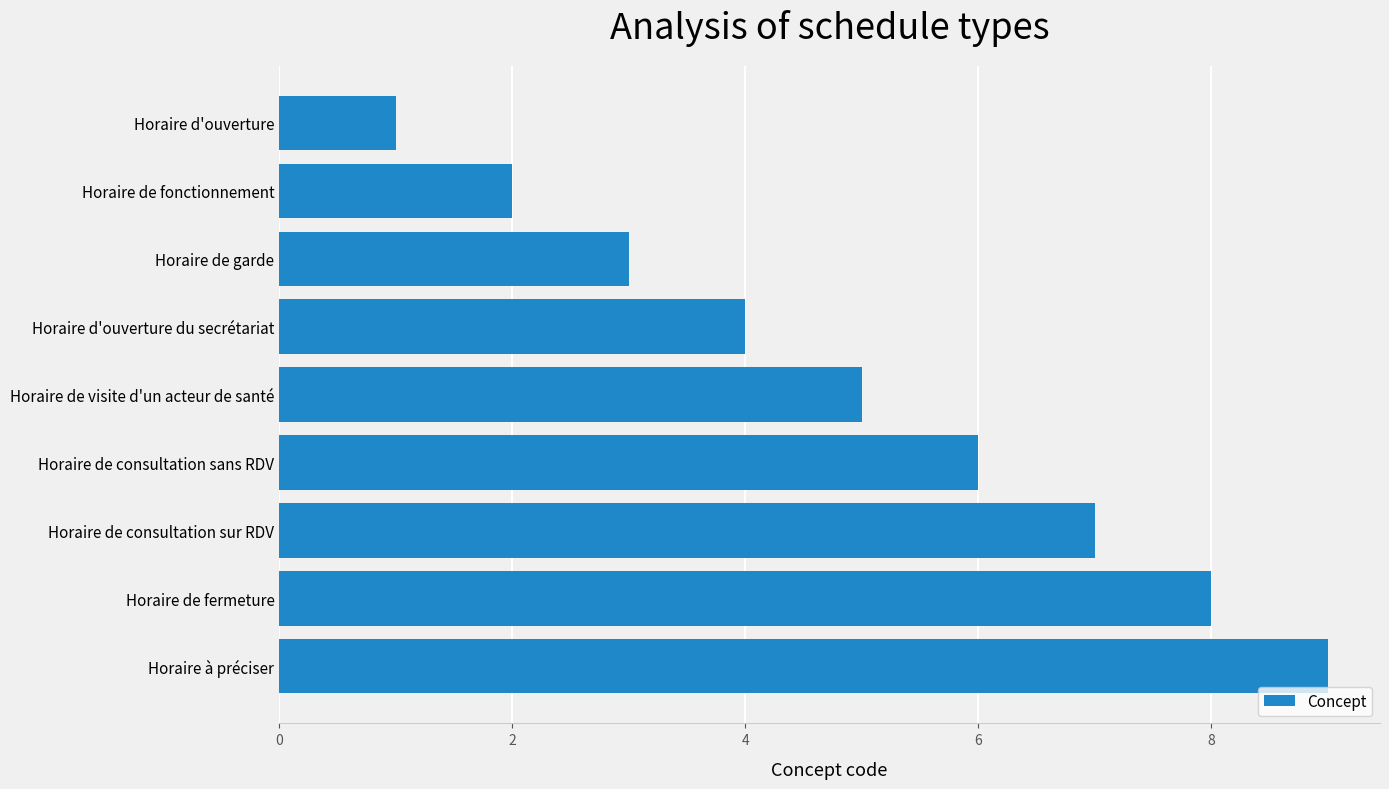

List the labels in order of value, largest first.

Horaire à préciser, Horaire de fermeture, Horaire de consultation sur RDV, Horaire de consultation sans RDV, Horaire de visite d'un acteur de santé, Horaire d'ouverture du secrétariat, Horaire de garde, Horaire de fonctionnement, Horaire d'ouverture